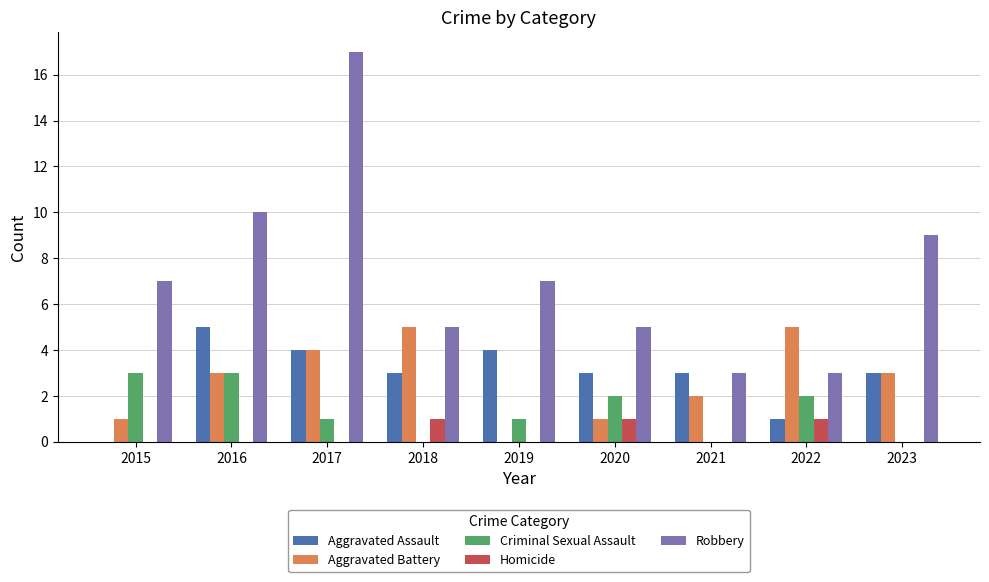

Are the bars grouped side by side (vs. stacked)?

Yes